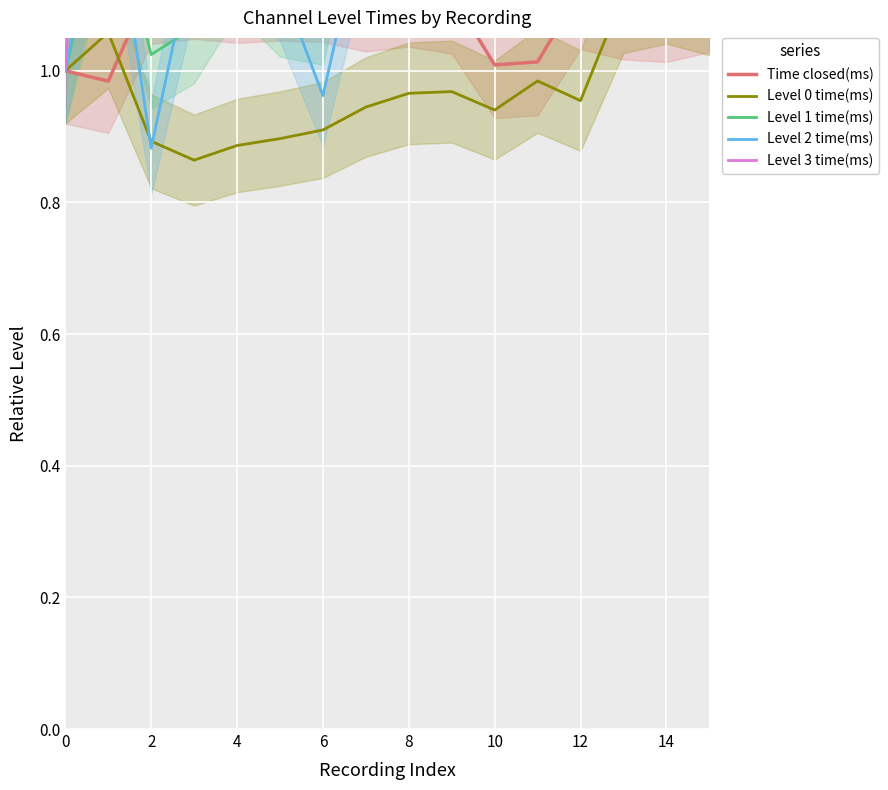

At how many categories does at least one series exceed 1?

15